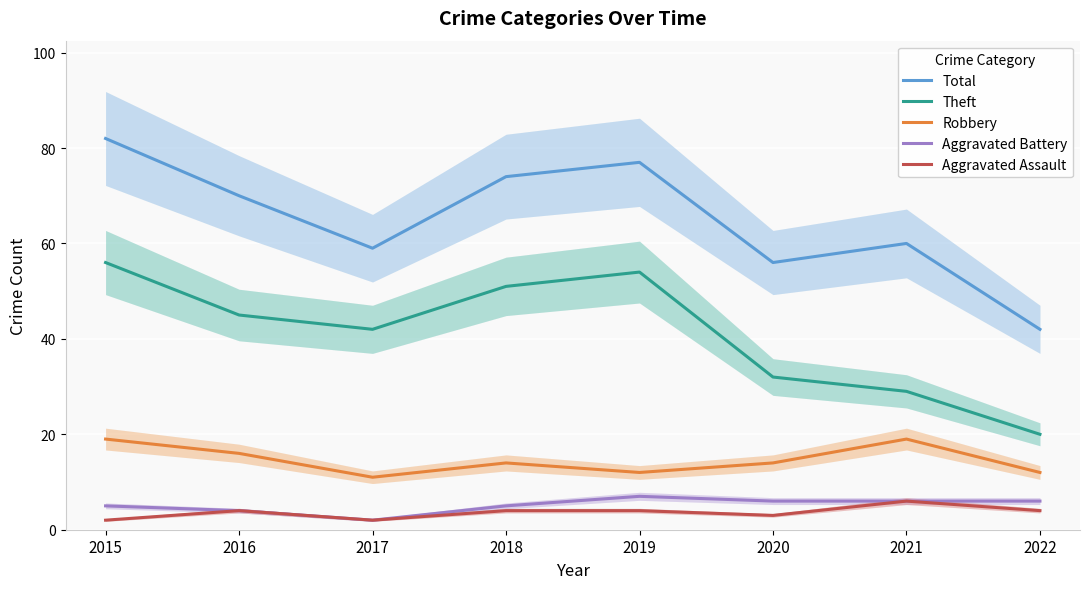

Which category has the lowest value in the Total series?

2022